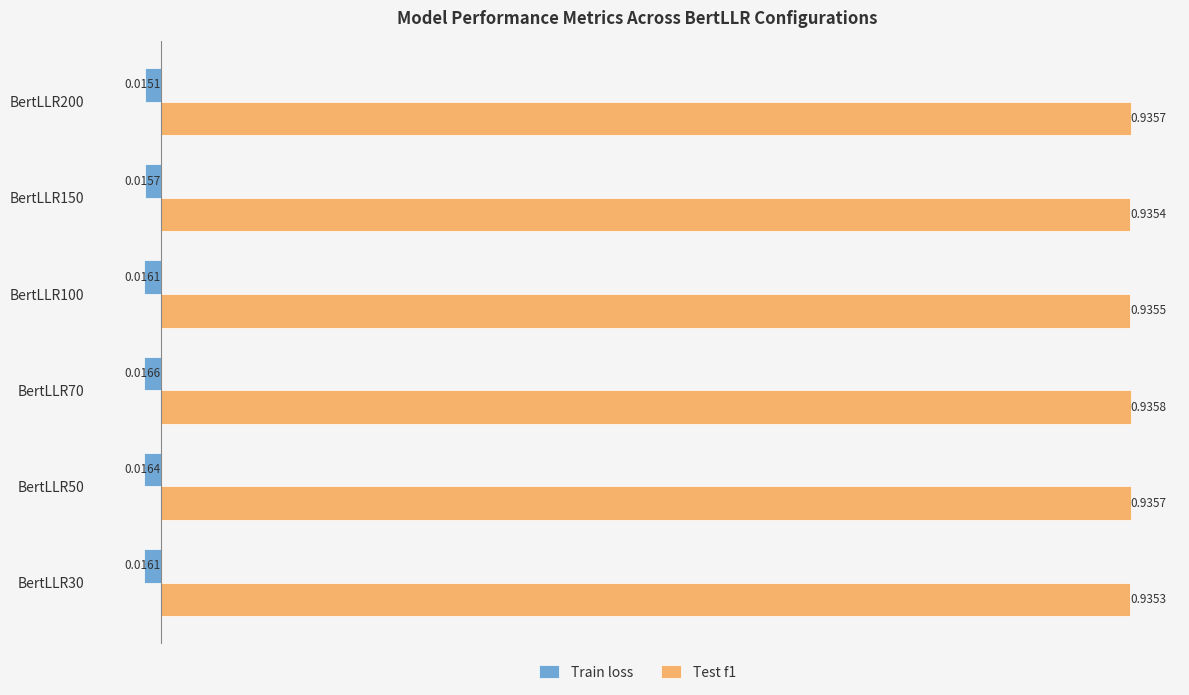

List the series in order of their peak value, highest first.

Test f1, Train loss